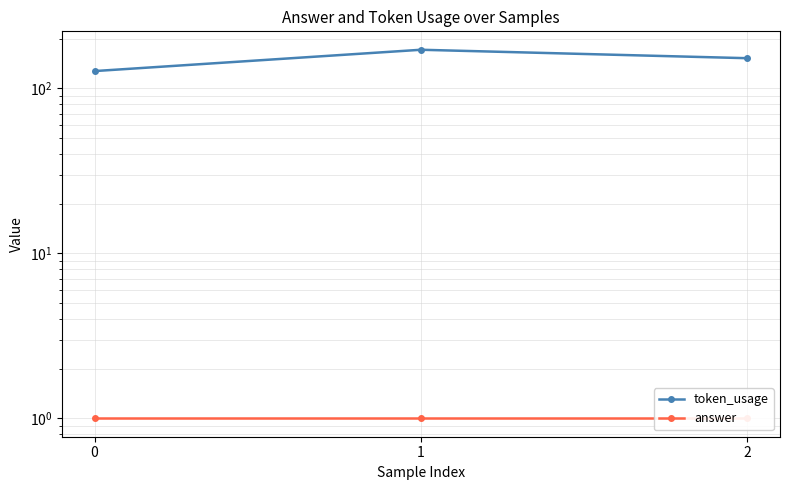

List the series in order of their peak value, highest first.

token_usage, answer